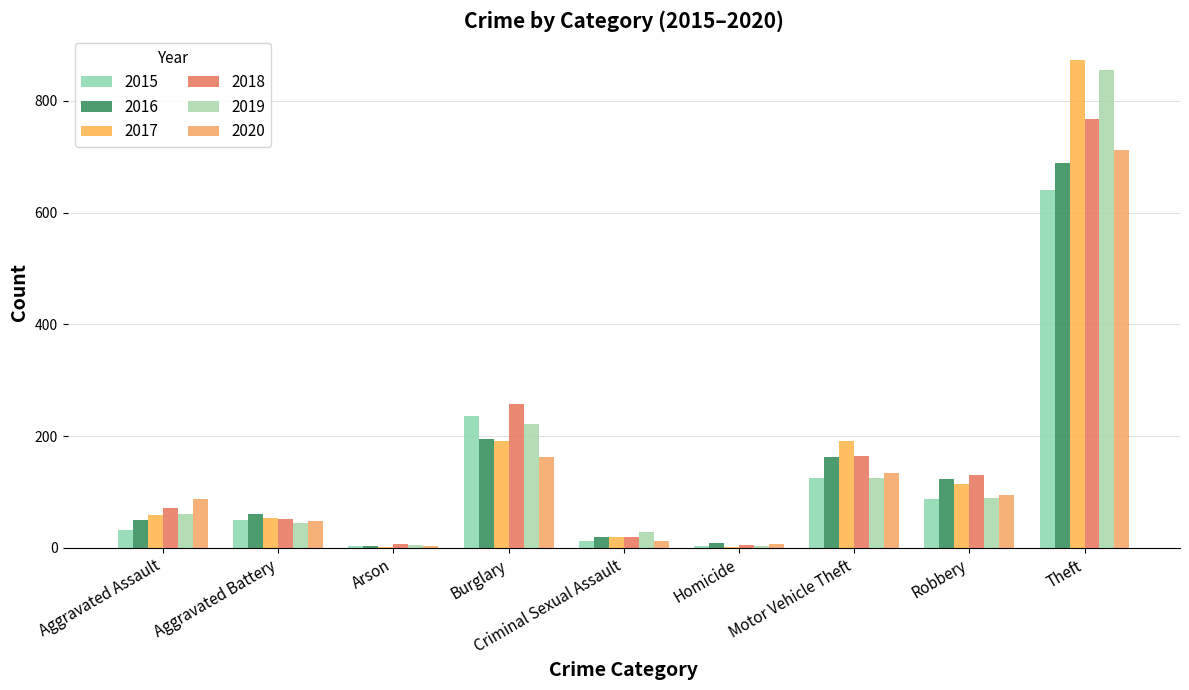

How many groups of bars are there?

9